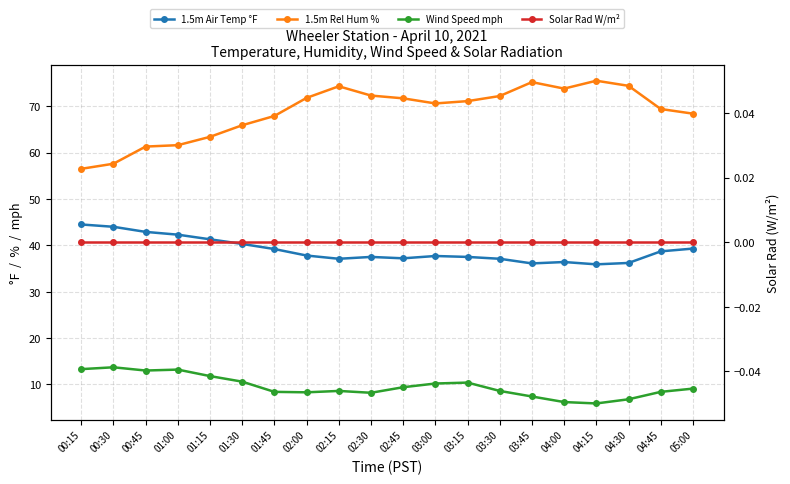

Reading right to left, what are all the values shown in this chart?

1.5m Air Temp °F: 05:00=39.3	04:45=38.7	04:30=36.2	04:15=35.9	04:00=36.4	03:45=36.1	03:30=37.1	03:15=37.5	03:00=37.7	02:45=37.2	02:30=37.5	02:15=37.1	02:00=37.8	01:45=39.2	01:30=40.3	01:15=41.3	01:00=42.3	00:45=42.9	00:30=44.0	00:15=44.5
1.5m Rel Hum %: 05:00=68.4	04:45=69.4	04:30=74.4	04:15=75.5	04:00=73.8	03:45=75.2	03:30=72.2	03:15=71.1	03:00=70.6	02:45=71.7	02:30=72.3	02:15=74.3	02:00=71.8	01:45=67.9	01:30=65.9	01:15=63.4	01:00=61.6	00:45=61.3	00:30=57.6	00:15=56.5
Wind Speed mph: 05:00=9.1	04:45=8.4	04:30=6.8	04:15=5.9	04:00=6.2	03:45=7.4	03:30=8.6	03:15=10.4	03:00=10.2	02:45=9.4	02:30=8.2	02:15=8.6	02:00=8.3	01:45=8.4	01:30=10.6	01:15=11.8	01:00=13.2	00:45=13.0	00:30=13.7	00:15=13.3
Solar Rad W/m²: 05:00=0.0	04:45=0.0	04:30=0.0	04:15=0.0	04:00=0.0	03:45=0.0	03:30=0.0	03:15=0.0	03:00=0.0	02:45=0.0	02:30=0.0	02:15=0.0	02:00=0.0	01:45=0.0	01:30=0.0	01:15=0.0	01:00=0.0	00:45=0.0	00:30=0.0	00:15=0.0